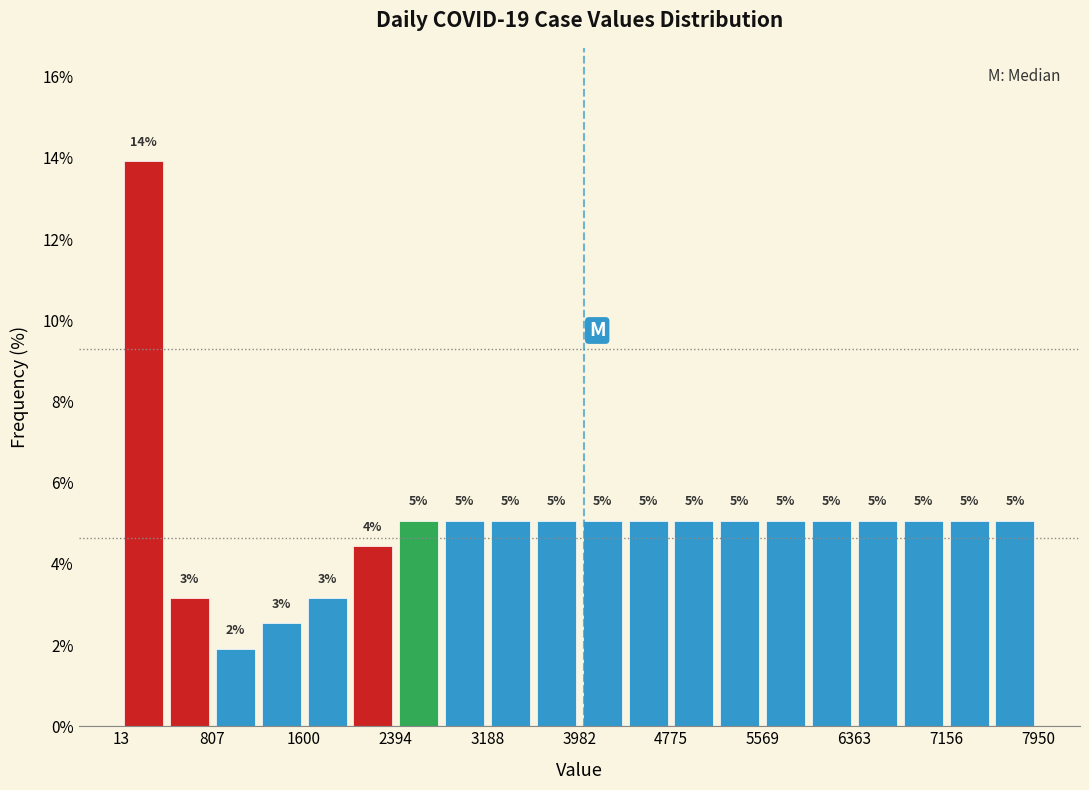

Around what value on the x-axis is the tallest bar? Give the approximate position of its centre, as read against the axis.

200